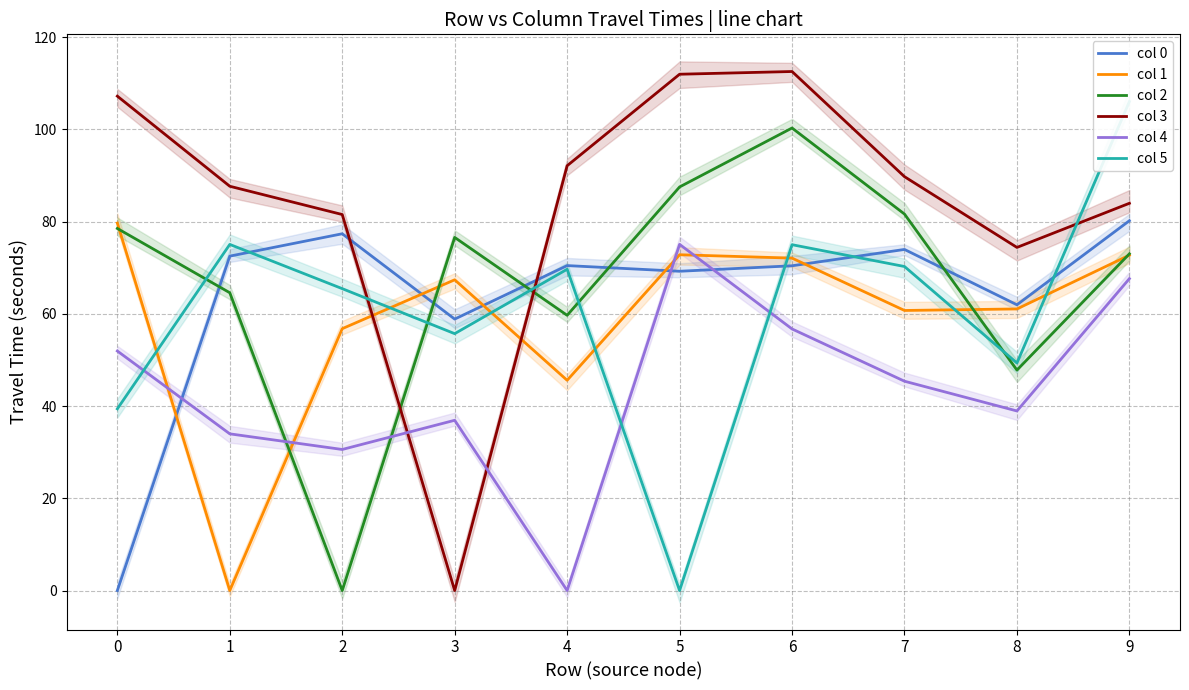

Which label corresponds to the largest value in the chart?

6